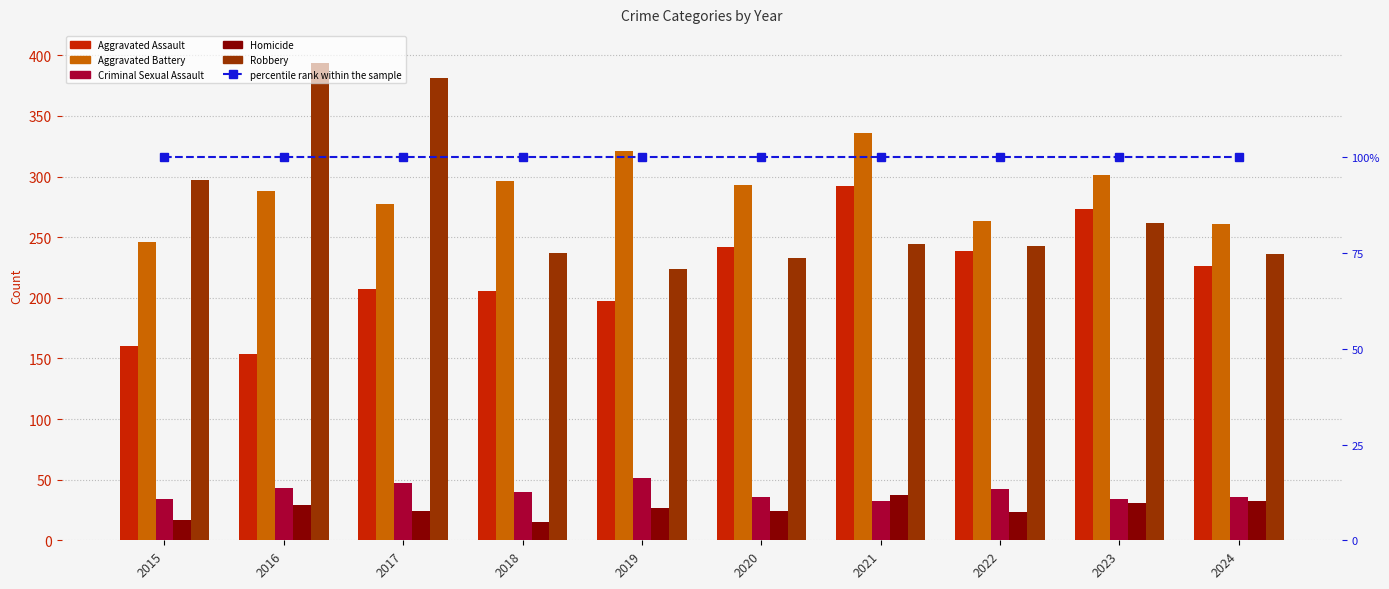

Count the number of categories in the chart.

10